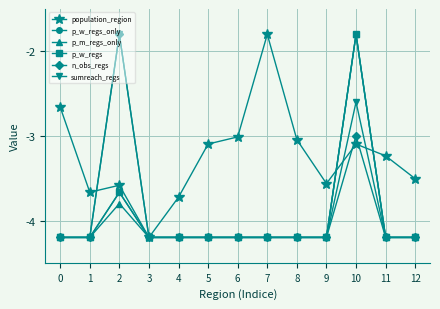

Reading right to left, transcribe all the data shown in this chart.

population_region: 12=-3.5	11=-3.2	10=-3.1	9=-3.6	8=-3.0	7=-1.8	6=-3.0	5=-3.1	4=-3.7	3=-4.2	2=-3.6	1=-3.7	0=-2.7
p_w_regs_only: 12=-4.2	11=-4.2	10=-1.8	9=-4.2	8=-4.2	7=-4.2	6=-4.2	5=-4.2	4=-4.2	3=-4.2	2=-3.7	1=-4.2	0=-4.2
p_m_regs_only: 12=-4.2	11=-4.2	10=-1.8	9=-4.2	8=-4.2	7=-4.2	6=-4.2	5=-4.2	4=-4.2	3=-4.2	2=-3.8	1=-4.2	0=-4.2
p_w_regs: 12=-4.2	11=-4.2	10=-1.8	9=-4.2	8=-4.2	7=-4.2	6=-4.2	5=-4.2	4=-4.2	3=-4.2	2=-3.7	1=-4.2	0=-4.2
n_obs_regs: 12=-4.2	11=-4.2	10=-3.0	9=-4.2	8=-4.2	7=-4.2	6=-4.2	5=-4.2	4=-4.2	3=-4.2	2=-1.8	1=-4.2	0=-4.2
sumreach_regs: 12=-4.2	11=-4.2	10=-2.6	9=-4.2	8=-4.2	7=-4.2	6=-4.2	5=-4.2	4=-4.2	3=-4.2	2=-1.8	1=-4.2	0=-4.2